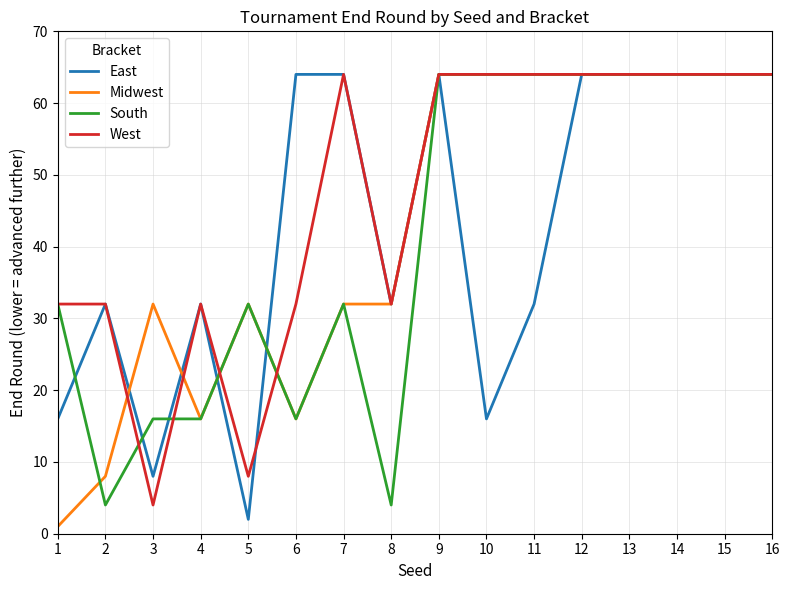

Which category has the lowest value in the West series?

3